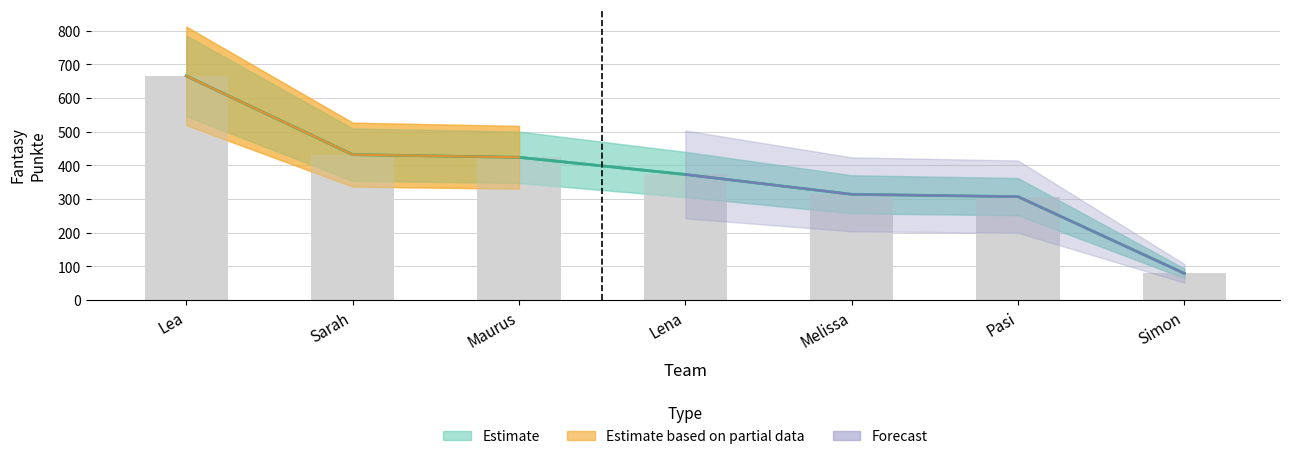

What is the smallest value displayed?

79